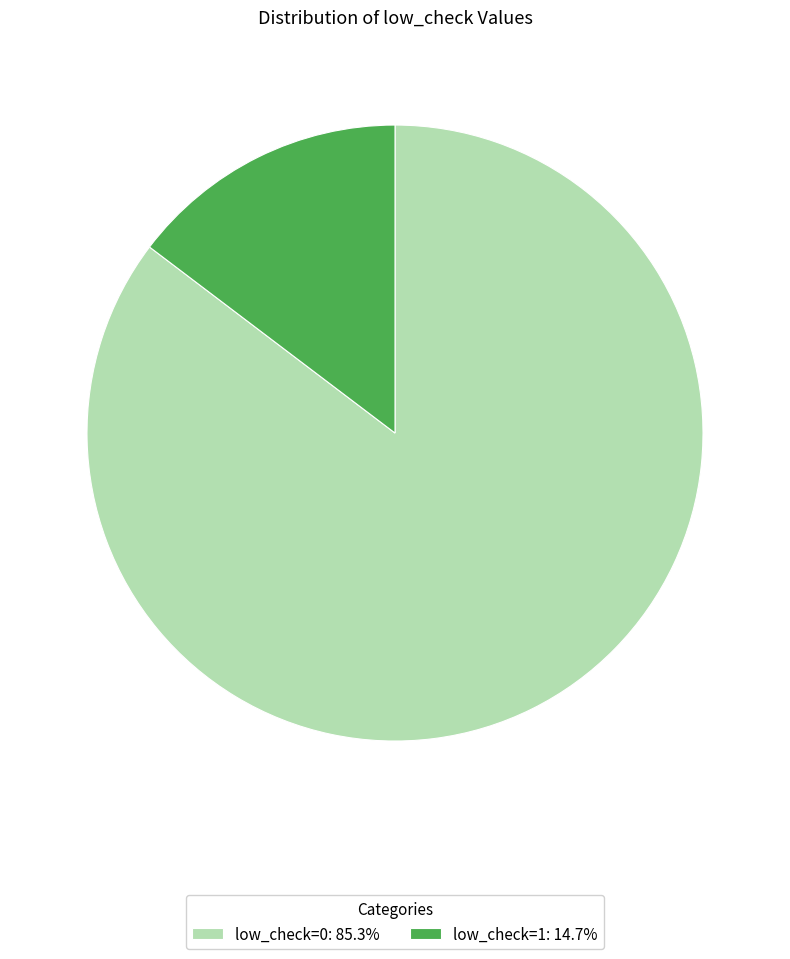

Which slice is the largest?

low_check=0